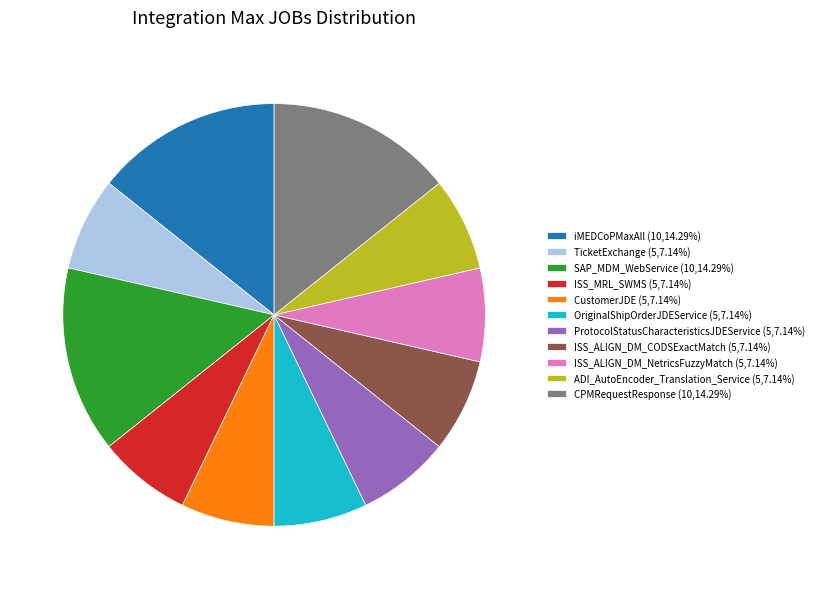

How many slices are in this pie chart?

11